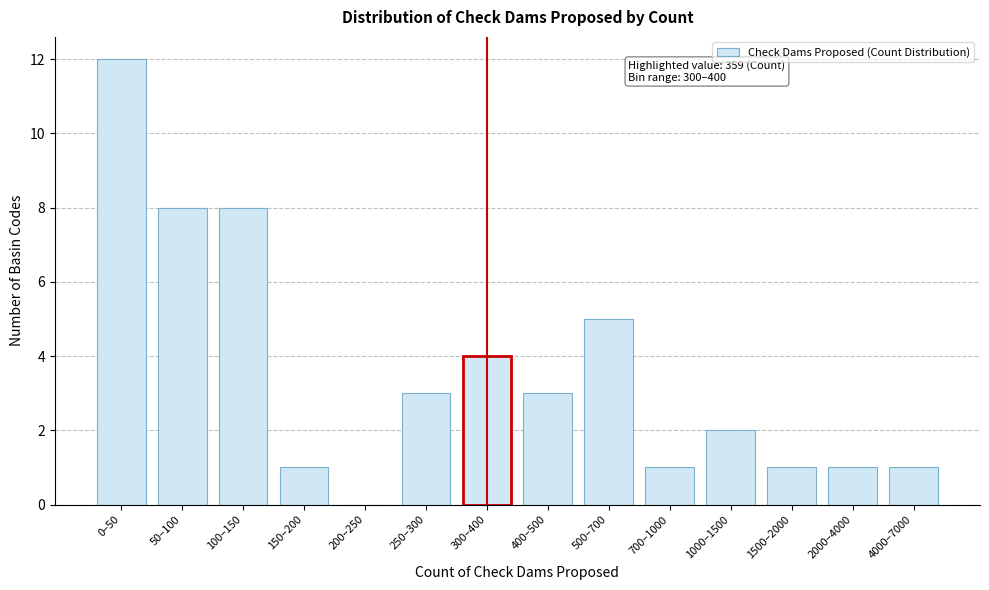

Reading right to left, list all the values displayed in this chart.

4000–7000=1	2000–4000=1	1500–2000=1	1000–1500=2	700–1000=1	500–700=5	400–500=3	300–400=4	250–300=3	200–250=0	150–200=1	100–150=8	50–100=8	0–50=12